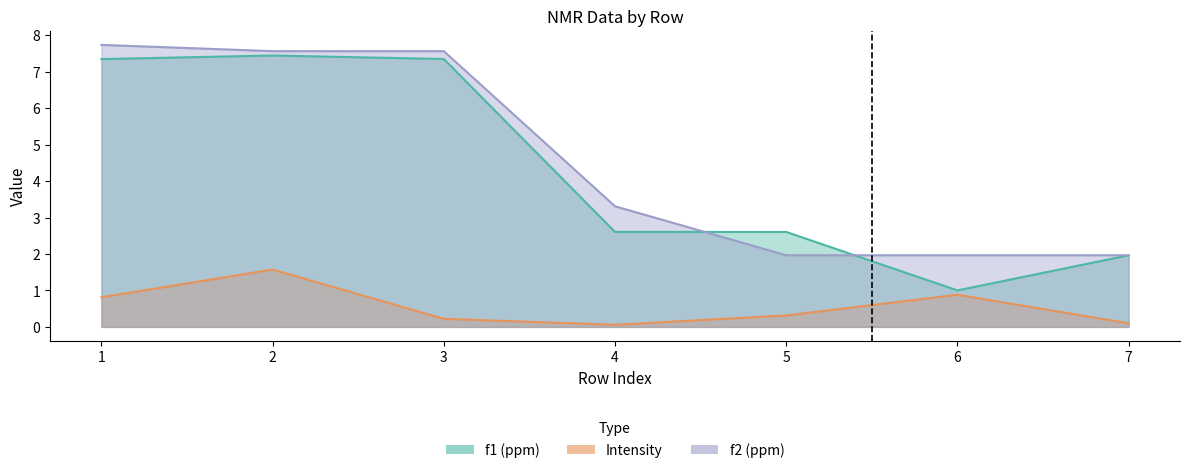

What is the difference between the highest and lowest values at 3?

7.3